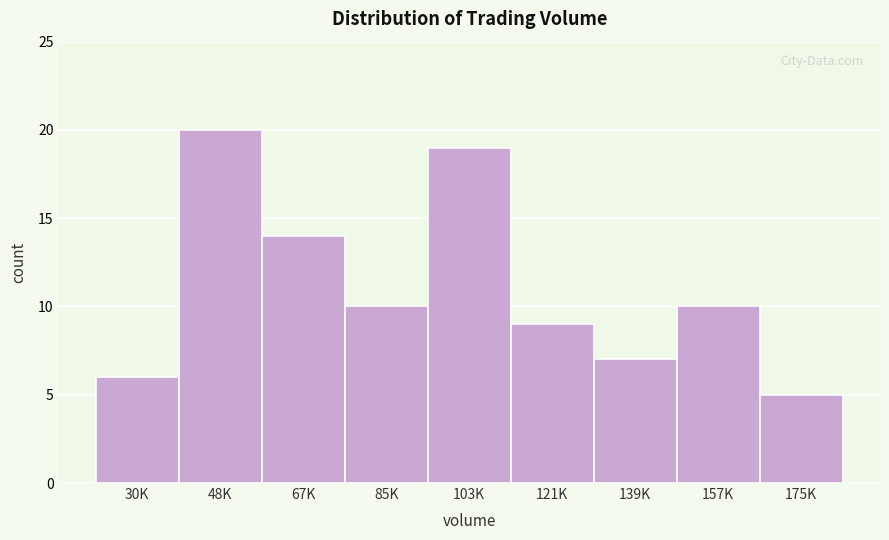

Reading left to right, what are all the values shown in this chart?

30K=6	48K=20	67K=14	85K=10	103K=19	121K=9	139K=7	157K=10	175K=5